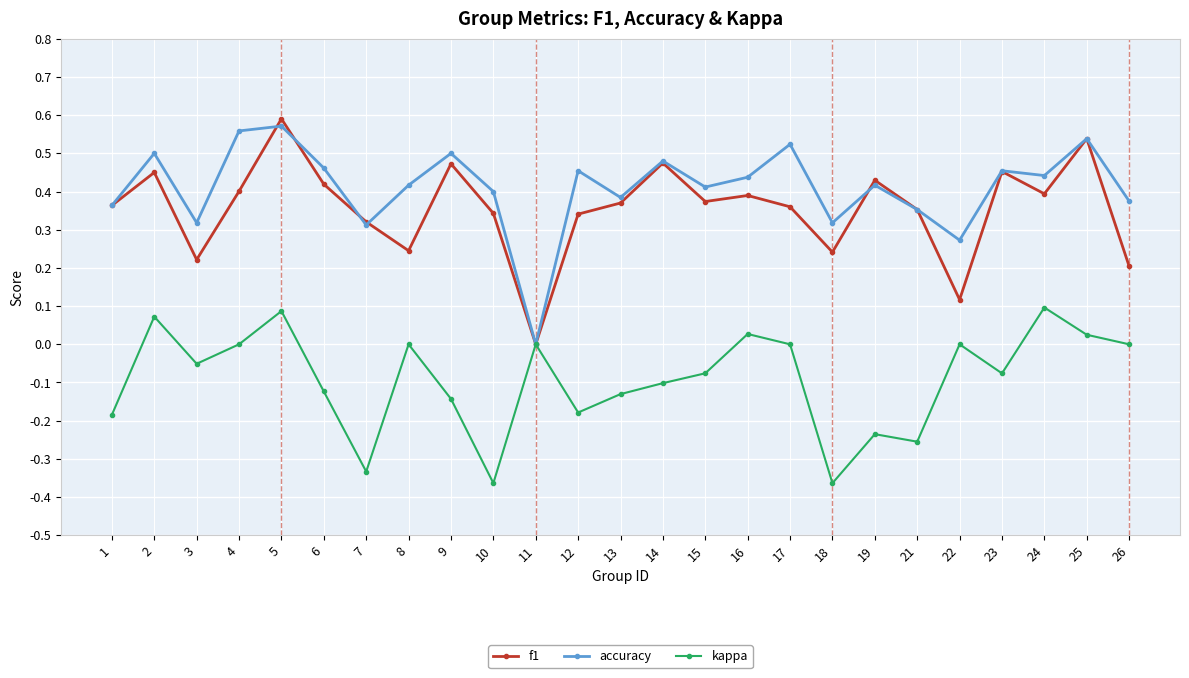

True or false: accuracy has a value of 0.2 at 18.

False